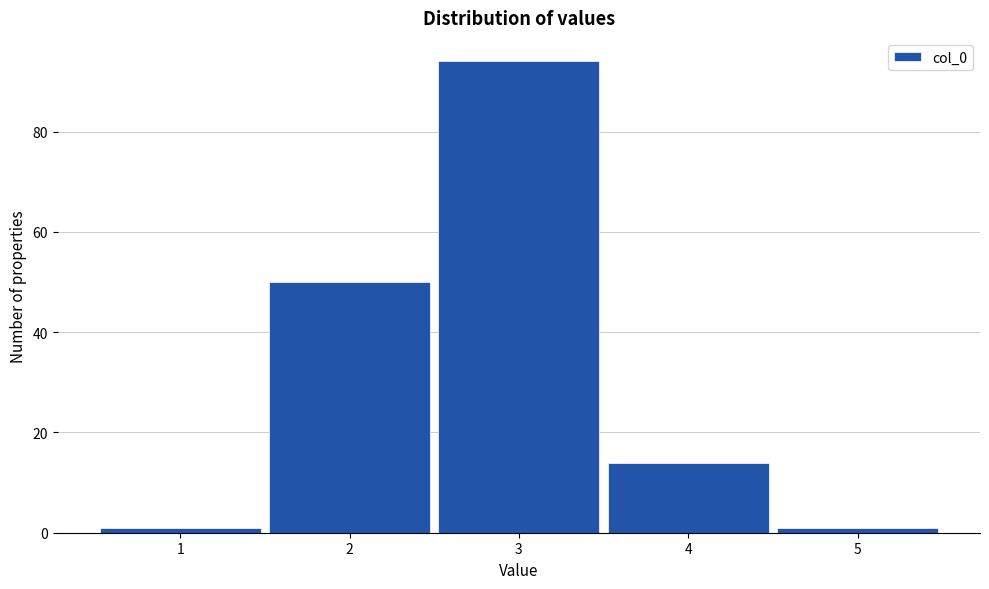

How tall is the bar that spans 2.5 to 3.5 on the x-axis? The values are not printed on the chart, so give them approximately, as read against the axis.

94